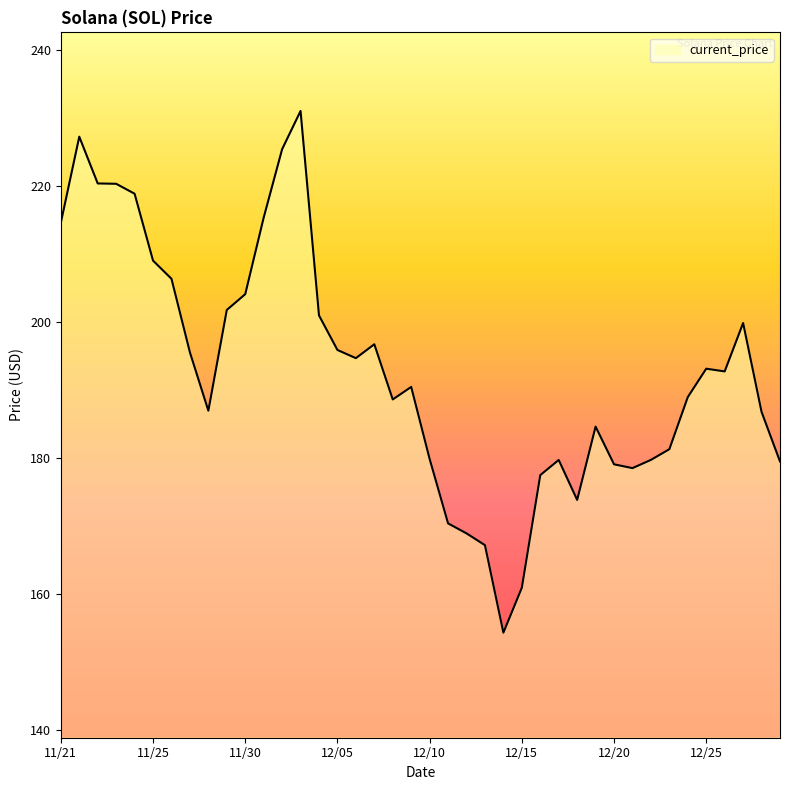

What is the smallest value displayed?

154.3